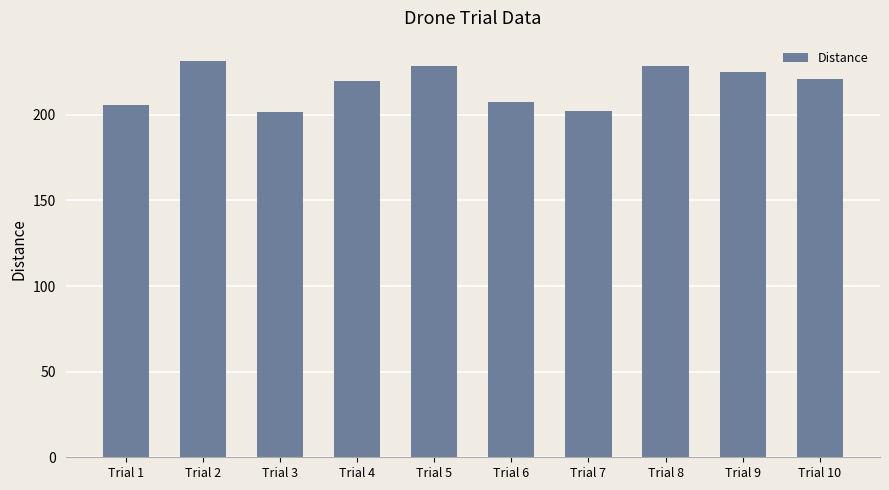

Between Trial 1 and Trial 9, which is larger?

Trial 9